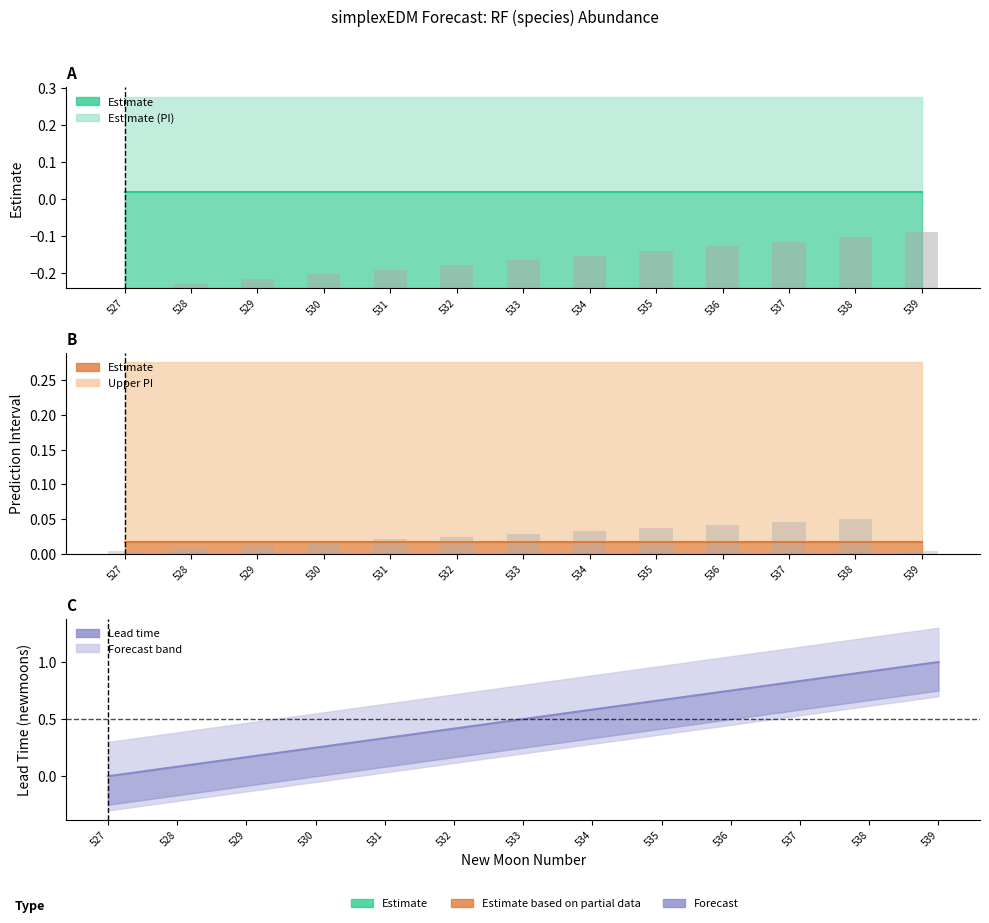

Which label corresponds to the smallest value in the chart?

527